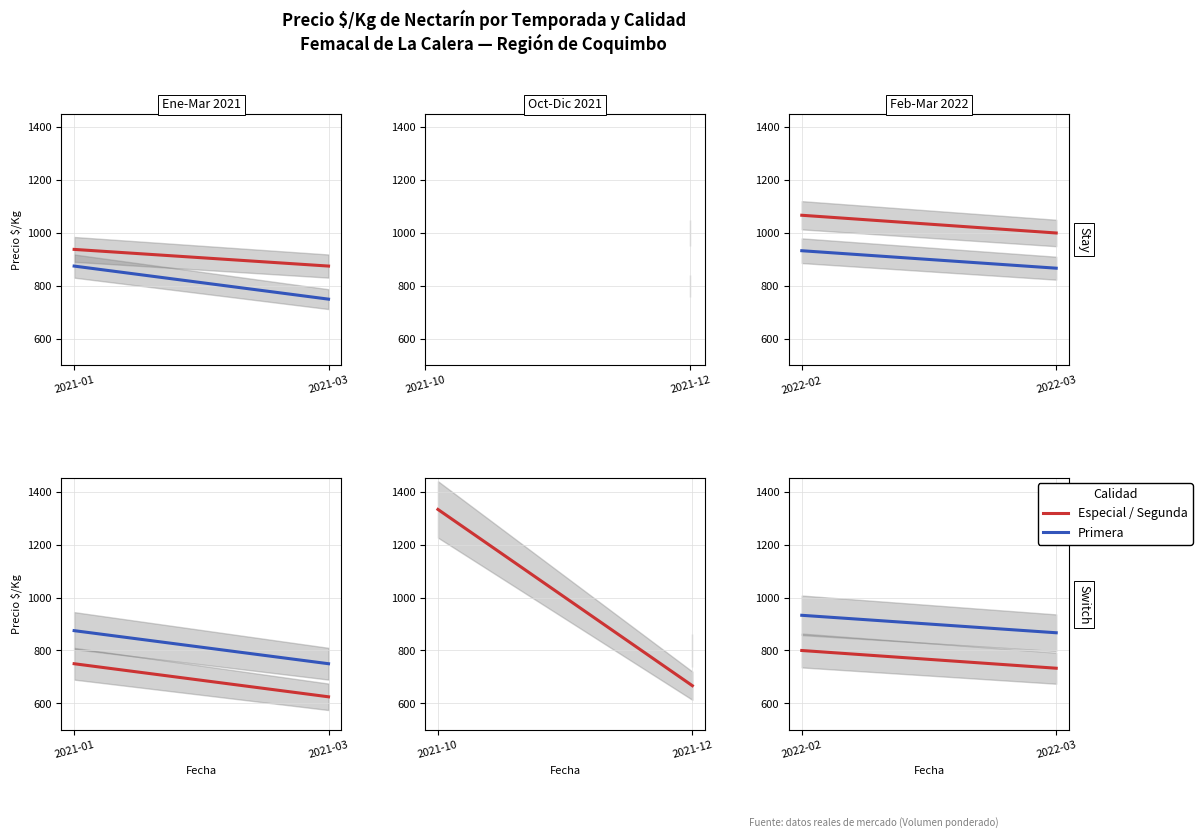

The value of Especial at 2022-03 is 1667. True or false?

False